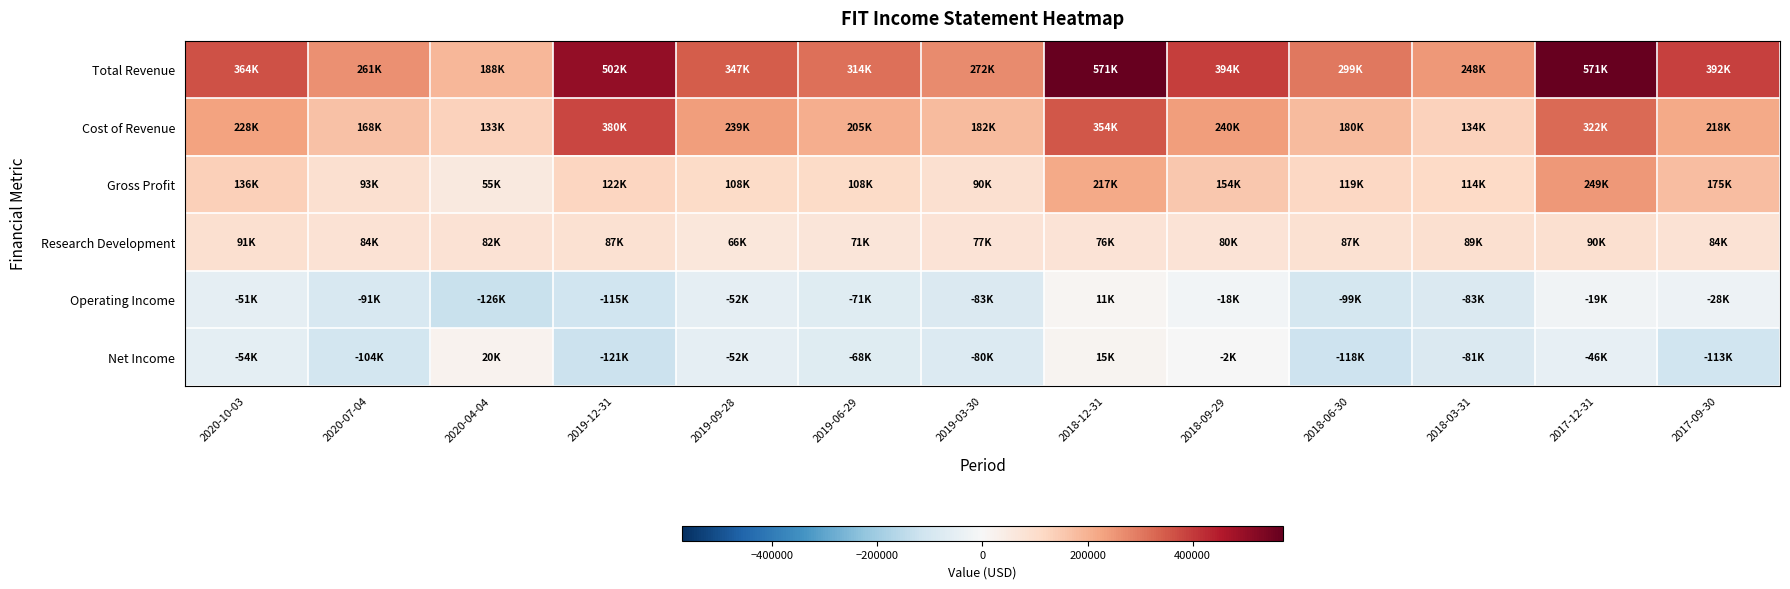

What is the total value across all series at 2019-09-28?

656100